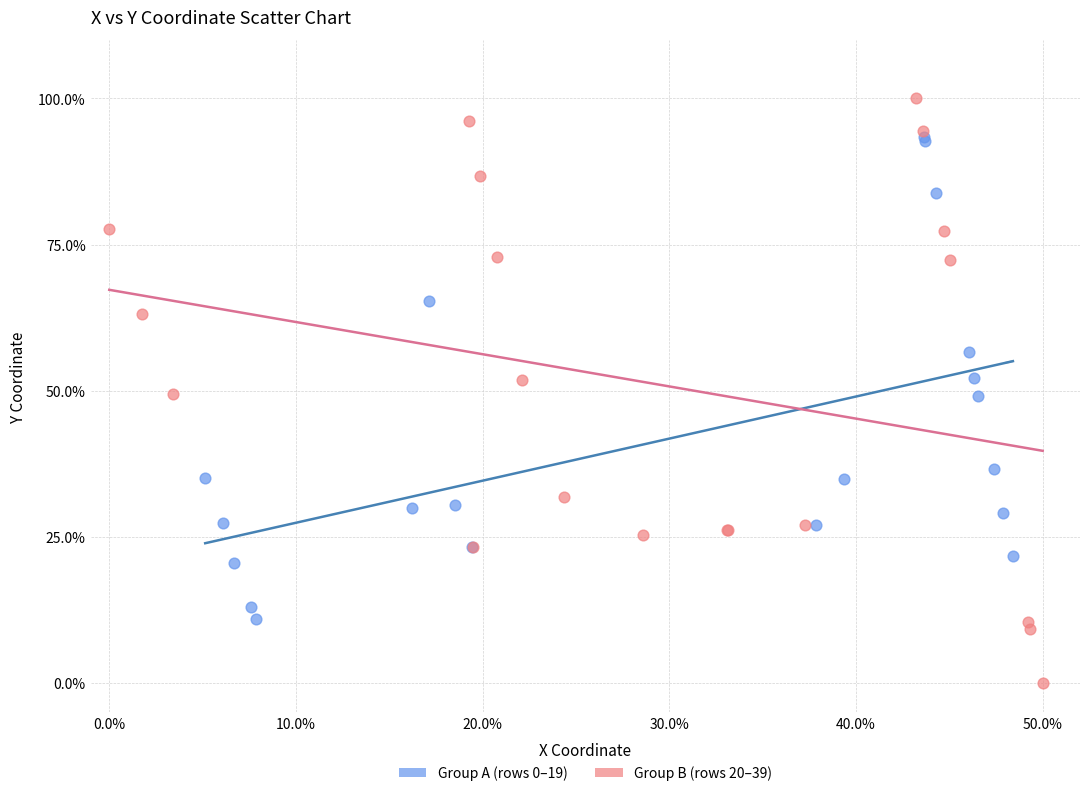

Which series has the widest spread of Y values?

Group B (rows 20–39)